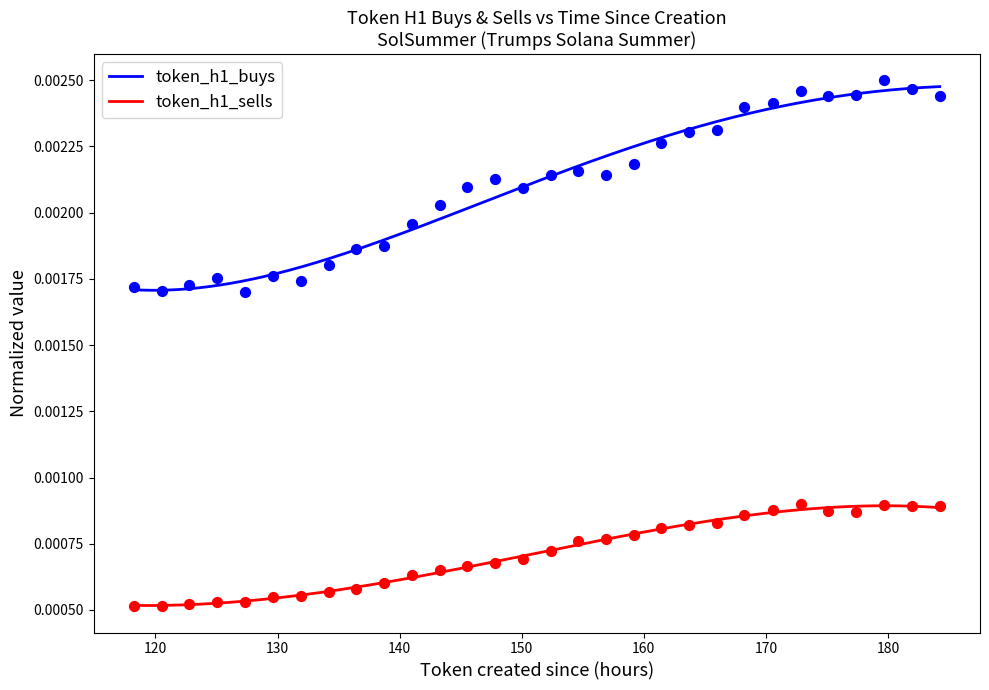

What are all the series names shown in the legend?

token_h1_buys, token_h1_sells